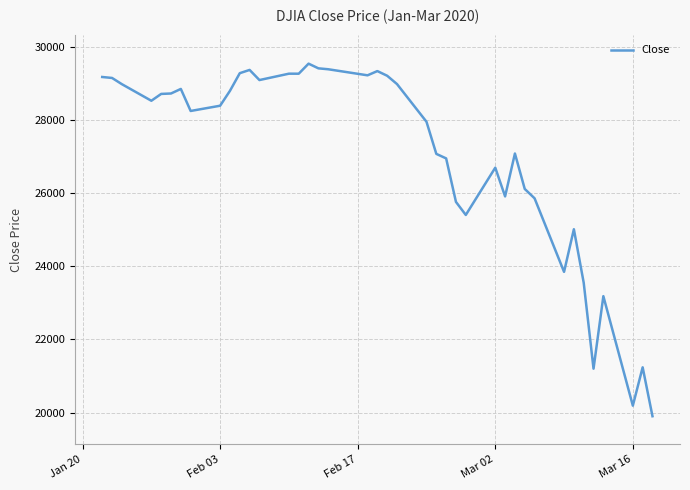

What is the maximum value shown in the chart?

29551.4